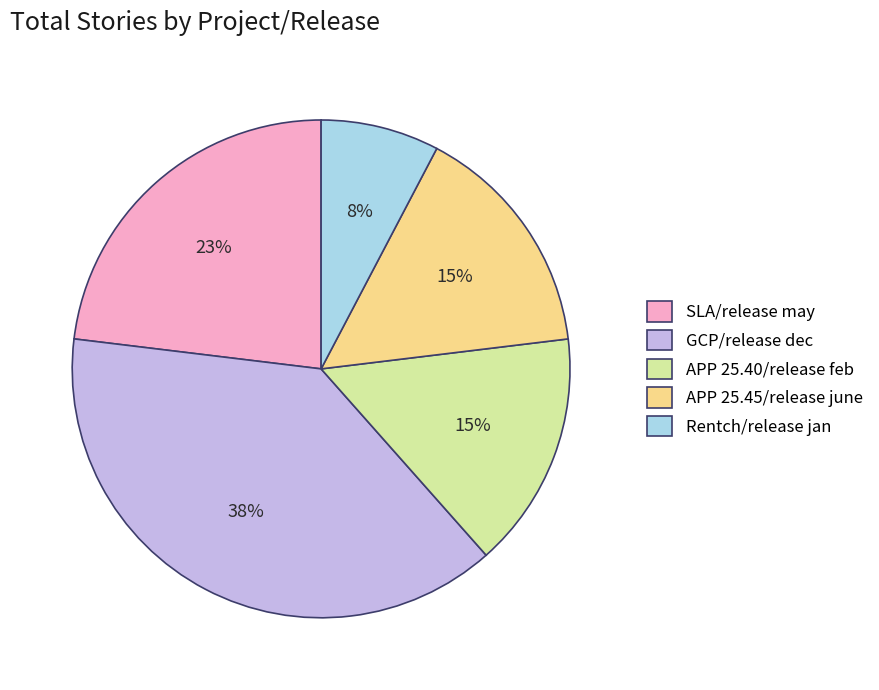

How many segments does this pie chart have?

5